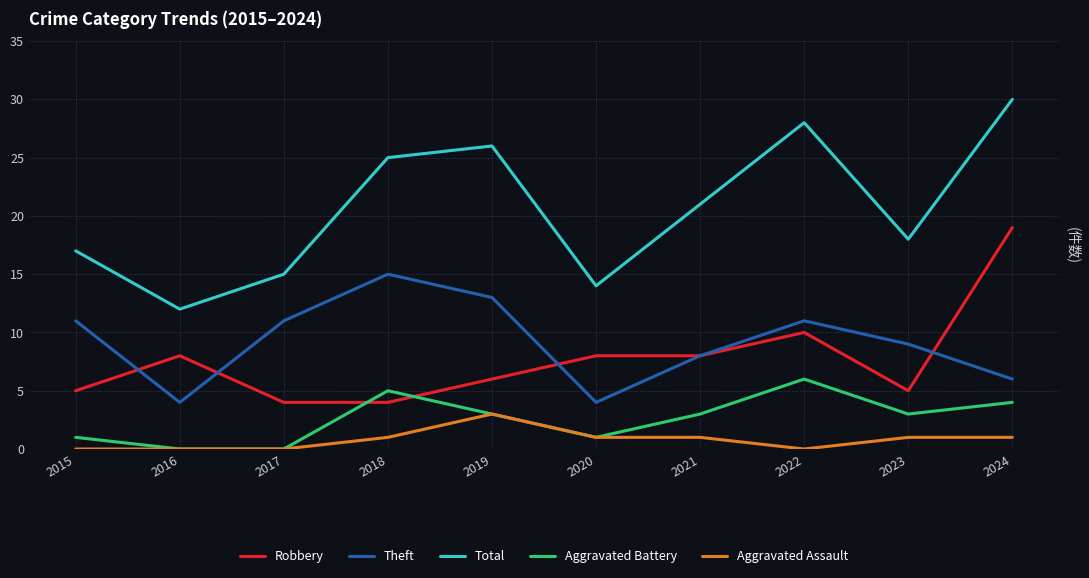

How many values in the Aggravated Assault series are below 1?

4